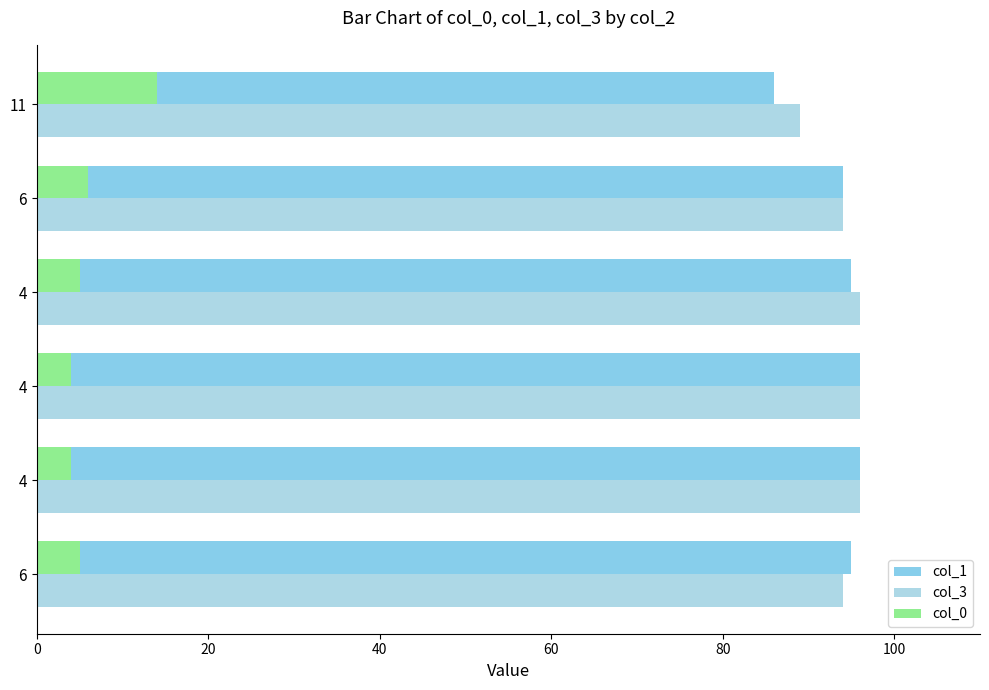

Rank the series by their maximum value, from lowest to highest.

col_0, col_1, col_3